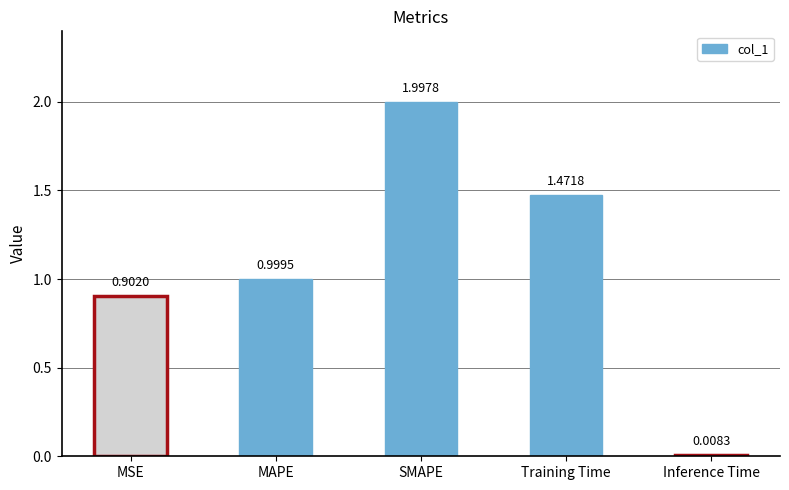

Which has a higher value, SMAPE or MSE?

SMAPE